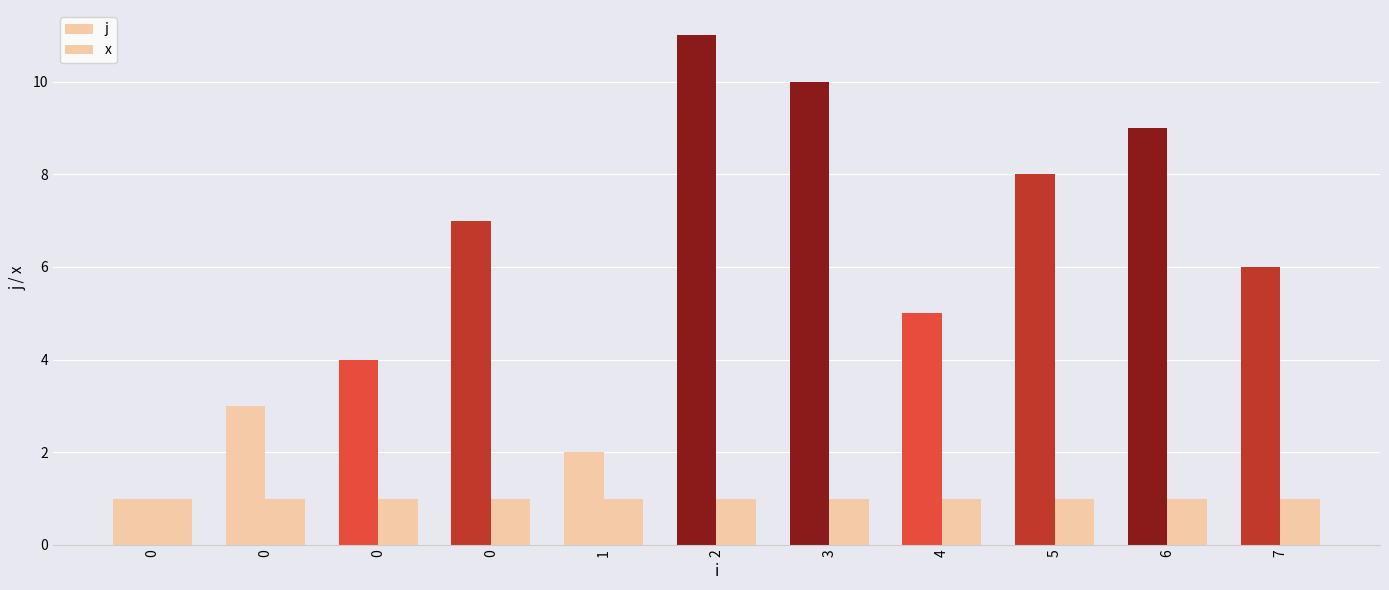

What is the total value across all series at 4?

6